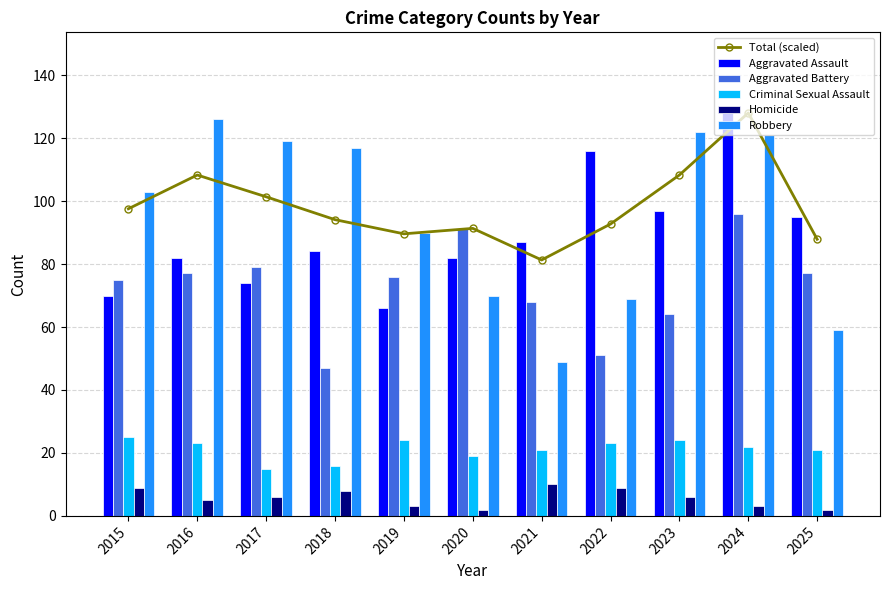

Which series has the largest range (max minus min)?

Robbery